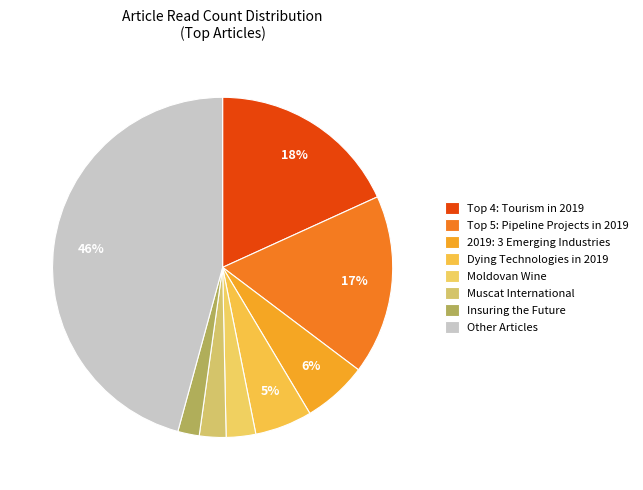

How many segments does this pie chart have?

8